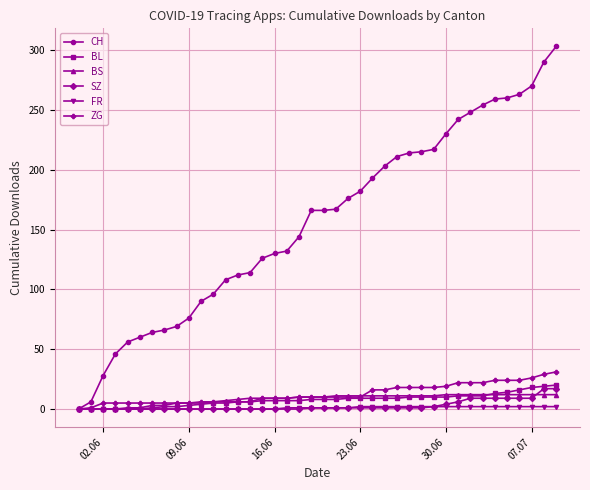

What is the maximum value for CH?

303